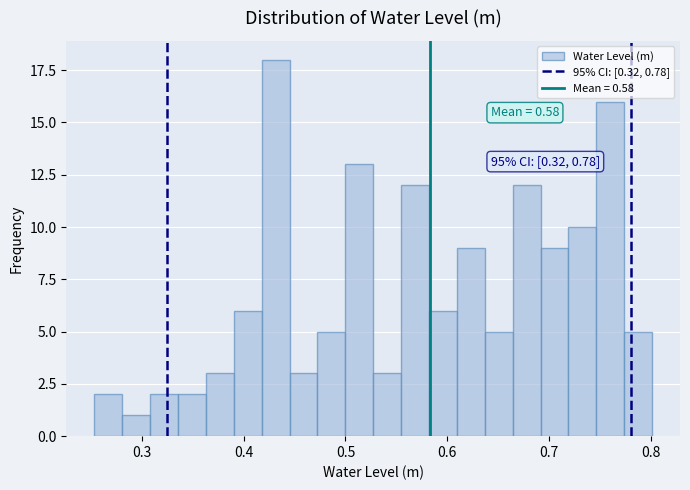

Around what value on the x-axis is the tallest bar? Give the approximate position of its centre, as read against the axis.

0.43